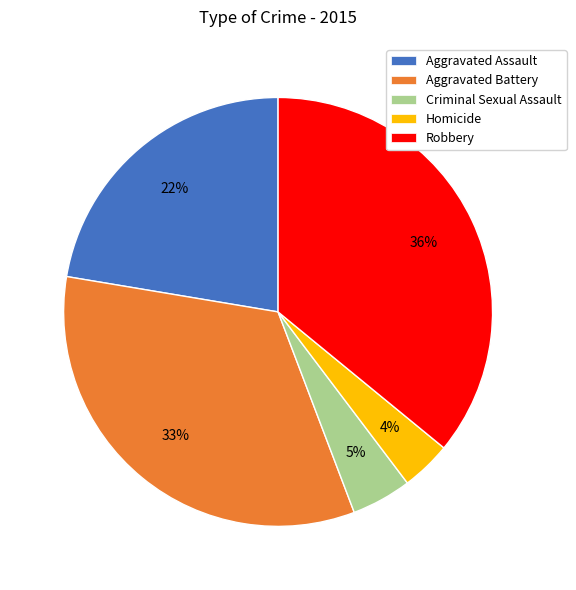

Between Homicide and Robbery, which is larger?

Robbery